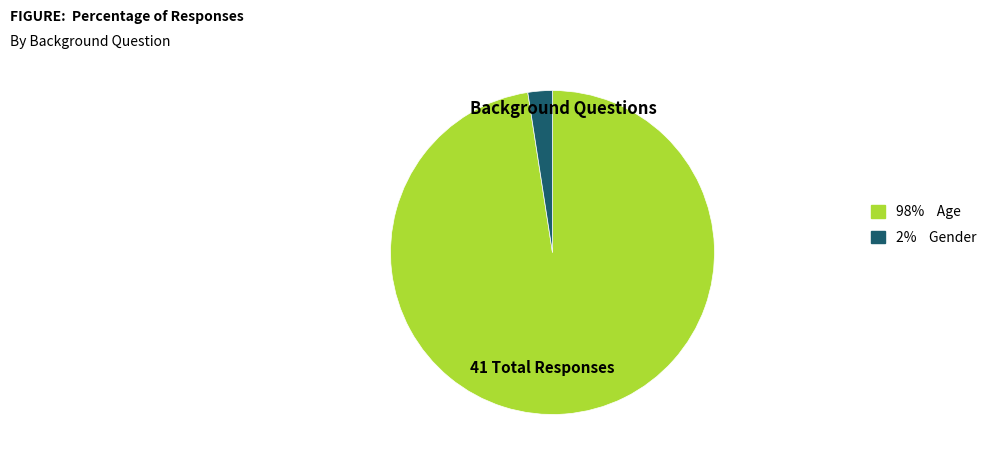

What is the largest slice in the pie chart?

98% Age